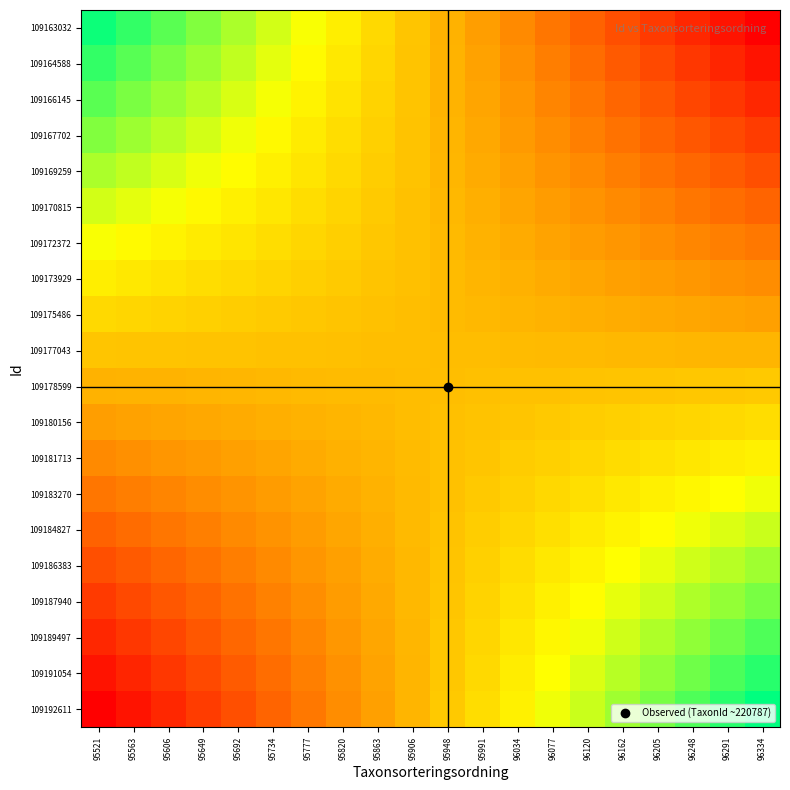

Reading left to right, transcribe all the data shown in this chart.

109163032: 95521=1.0	95563=0.9	95606=0.9	95649=0.8	95692=0.8	95734=0.7	95777=0.7	95820=0.6	95863=0.6	95906=0.5	95948=0.5	95991=0.4	96034=0.4	96077=0.3	96120=0.3	96162=0.2	96205=0.2	96248=0.1	96291=0.1	96334=0.0
109164588: 95521=0.9	95563=0.9	95606=0.8	95649=0.8	95692=0.7	95734=0.7	95777=0.7	95820=0.6	95863=0.6	95906=0.5	95948=0.5	95991=0.4	96034=0.4	96077=0.3	96120=0.3	96162=0.2	96205=0.2	96248=0.1	96291=0.1	96334=0.1
109166145: 95521=0.9	95563=0.8	95606=0.8	95649=0.8	95692=0.7	95734=0.7	95777=0.6	95820=0.6	95863=0.6	95906=0.5	95948=0.5	95991=0.4	96034=0.4	96077=0.4	96120=0.3	96162=0.3	96205=0.2	96248=0.2	96291=0.1	96334=0.1
109167702: 95521=0.8	95563=0.8	95606=0.8	95649=0.7	95692=0.7	95734=0.7	95777=0.6	95820=0.6	95863=0.5	95906=0.5	95948=0.5	95991=0.4	96034=0.4	96077=0.4	96120=0.3	96162=0.3	96205=0.3	96248=0.2	96291=0.2	96334=0.2
109169259: 95521=0.8	95563=0.7	95606=0.7	95649=0.7	95692=0.7	95734=0.6	95777=0.6	95820=0.6	95863=0.5	95906=0.5	95948=0.5	95991=0.4	96034=0.4	96077=0.4	96120=0.4	96162=0.3	96205=0.3	96248=0.3	96291=0.2	96334=0.2
109170815: 95521=0.7	95563=0.7	95606=0.7	95649=0.7	95692=0.6	95734=0.6	95777=0.6	95820=0.6	95863=0.5	95906=0.5	95948=0.5	95991=0.5	96034=0.4	96077=0.4	96120=0.4	96162=0.4	96205=0.3	96248=0.3	96291=0.3	96334=0.3
109172372: 95521=0.7	95563=0.7	95606=0.6	95649=0.6	95692=0.6	95734=0.6	95777=0.6	95820=0.5	95863=0.5	95906=0.5	95948=0.5	95991=0.5	96034=0.4	96077=0.4	96120=0.4	96162=0.4	96205=0.4	96248=0.4	96291=0.3	96334=0.3
109173929: 95521=0.6	95563=0.6	95606=0.6	95649=0.6	95692=0.6	95734=0.6	95777=0.5	95820=0.5	95863=0.5	95906=0.5	95948=0.5	95991=0.5	96034=0.5	96077=0.4	96120=0.4	96162=0.4	96205=0.4	96248=0.4	96291=0.4	96334=0.4
109175486: 95521=0.6	95563=0.6	95606=0.6	95649=0.5	95692=0.5	95734=0.5	95777=0.5	95820=0.5	95863=0.5	95906=0.5	95948=0.5	95991=0.5	96034=0.5	96077=0.5	96120=0.5	96162=0.5	96205=0.4	96248=0.4	96291=0.4	96334=0.4
109177043: 95521=0.5	95563=0.5	95606=0.5	95649=0.5	95692=0.5	95734=0.5	95777=0.5	95820=0.5	95863=0.5	95906=0.5	95948=0.5	95991=0.5	96034=0.5	96077=0.5	96120=0.5	96162=0.5	96205=0.5	96248=0.5	96291=0.5	96334=0.5
109178599: 95521=0.5	95563=0.5	95606=0.5	95649=0.5	95692=0.5	95734=0.5	95777=0.5	95820=0.5	95863=0.5	95906=0.5	95948=0.5	95991=0.5	96034=0.5	96077=0.5	96120=0.5	96162=0.5	96205=0.5	96248=0.5	96291=0.5	96334=0.5
109180156: 95521=0.4	95563=0.4	95606=0.4	95649=0.4	95692=0.4	95734=0.5	95777=0.5	95820=0.5	95863=0.5	95906=0.5	95948=0.5	95991=0.5	96034=0.5	96077=0.5	96120=0.5	96162=0.5	96205=0.6	96248=0.6	96291=0.6	96334=0.6
109181713: 95521=0.4	95563=0.4	95606=0.4	95649=0.4	95692=0.4	95734=0.4	95777=0.4	95820=0.5	95863=0.5	95906=0.5	95948=0.5	95991=0.5	96034=0.5	96077=0.5	96120=0.6	96162=0.6	96205=0.6	96248=0.6	96291=0.6	96334=0.6
109183270: 95521=0.3	95563=0.3	95606=0.4	95649=0.4	95692=0.4	95734=0.4	95777=0.4	95820=0.4	95863=0.5	95906=0.5	95948=0.5	95991=0.5	96034=0.5	96077=0.6	96120=0.6	96162=0.6	96205=0.6	96248=0.6	96291=0.7	96334=0.7
109184827: 95521=0.3	95563=0.3	95606=0.3	95649=0.3	95692=0.4	95734=0.4	95777=0.4	95820=0.4	95863=0.5	95906=0.5	95948=0.5	95991=0.5	96034=0.6	96077=0.6	96120=0.6	96162=0.6	96205=0.7	96248=0.7	96291=0.7	96334=0.7
109186383: 95521=0.2	95563=0.2	95606=0.3	95649=0.3	95692=0.3	95734=0.4	95777=0.4	95820=0.4	95863=0.5	95906=0.5	95948=0.5	95991=0.5	96034=0.6	96077=0.6	96120=0.6	96162=0.7	96205=0.7	96248=0.7	96291=0.8	96334=0.8
109187940: 95521=0.2	95563=0.2	95606=0.2	95649=0.3	95692=0.3	95734=0.3	95777=0.4	95820=0.4	95863=0.4	95906=0.5	95948=0.5	95991=0.6	96034=0.6	96077=0.6	96120=0.7	96162=0.7	96205=0.7	96248=0.8	96291=0.8	96334=0.8
109189497: 95521=0.1	95563=0.1	95606=0.2	95649=0.2	95692=0.3	95734=0.3	95777=0.4	95820=0.4	95863=0.4	95906=0.5	95948=0.5	95991=0.6	96034=0.6	96077=0.6	96120=0.7	96162=0.7	96205=0.8	96248=0.8	96291=0.9	96334=0.9
109191054: 95521=0.1	95563=0.1	95606=0.1	95649=0.2	95692=0.2	95734=0.3	95777=0.3	95820=0.4	95863=0.4	95906=0.5	95948=0.5	95991=0.6	96034=0.6	96077=0.7	96120=0.7	96162=0.8	96205=0.8	96248=0.9	96291=0.9	96334=0.9
109192611: 95521=0.0	95563=0.1	95606=0.1	95649=0.2	95692=0.2	95734=0.3	95777=0.3	95820=0.4	95863=0.4	95906=0.5	95948=0.5	95991=0.6	96034=0.6	96077=0.7	96120=0.7	96162=0.8	96205=0.8	96248=0.9	96291=0.9	96334=1.0